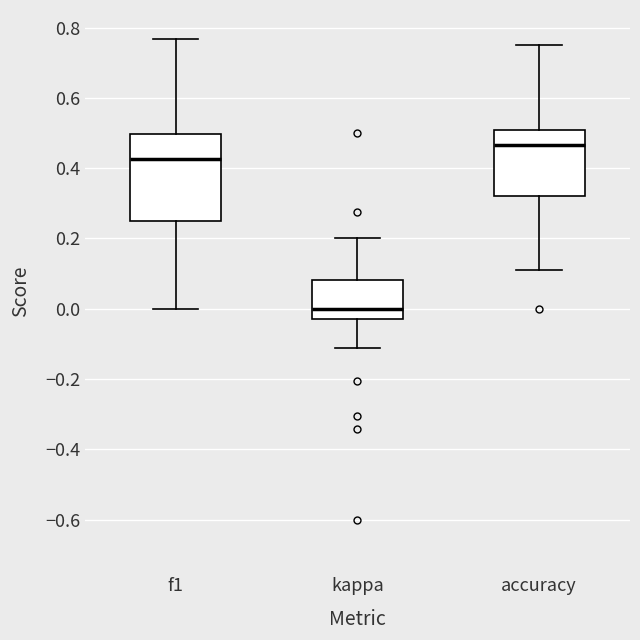

Comparing the boxes themselves (not the whiskers), which one is the tallest?

f1